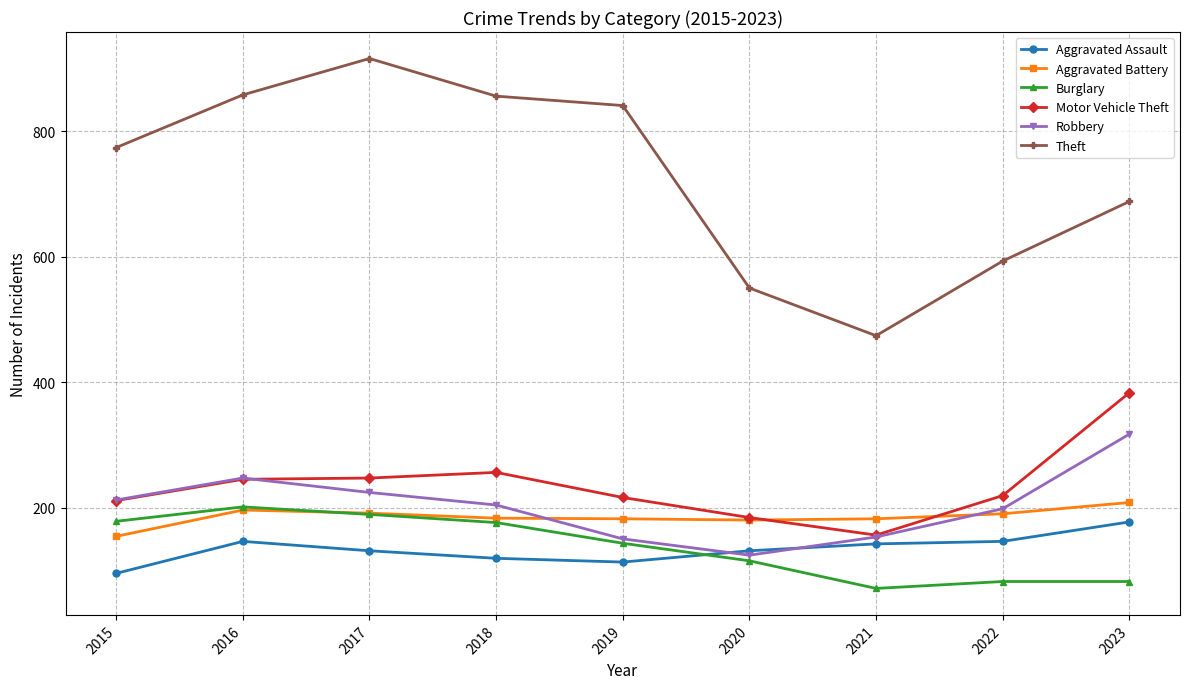

In Robbery, how many points are lower than both neighbors (excluding endpoints)?

1